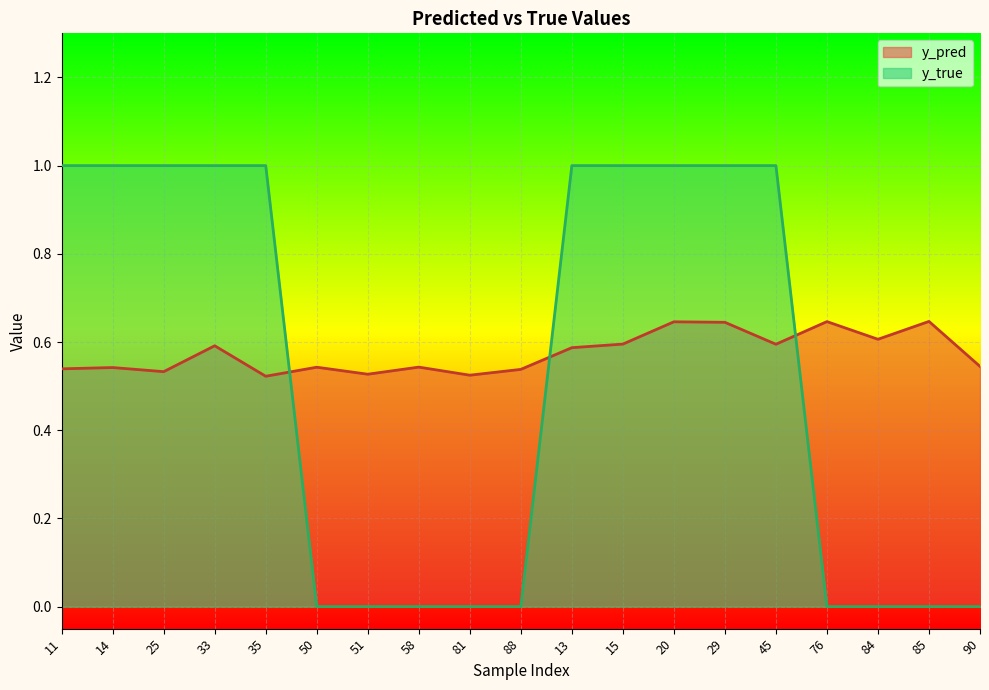

What is the value of the y_pred point at the 19th from the left?

0.5